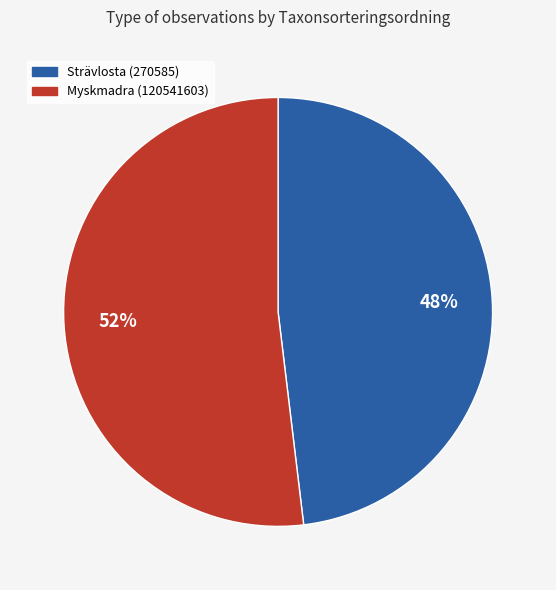

To the nearest percent, what is the difference between the largest and smallest slice percentages?

4%